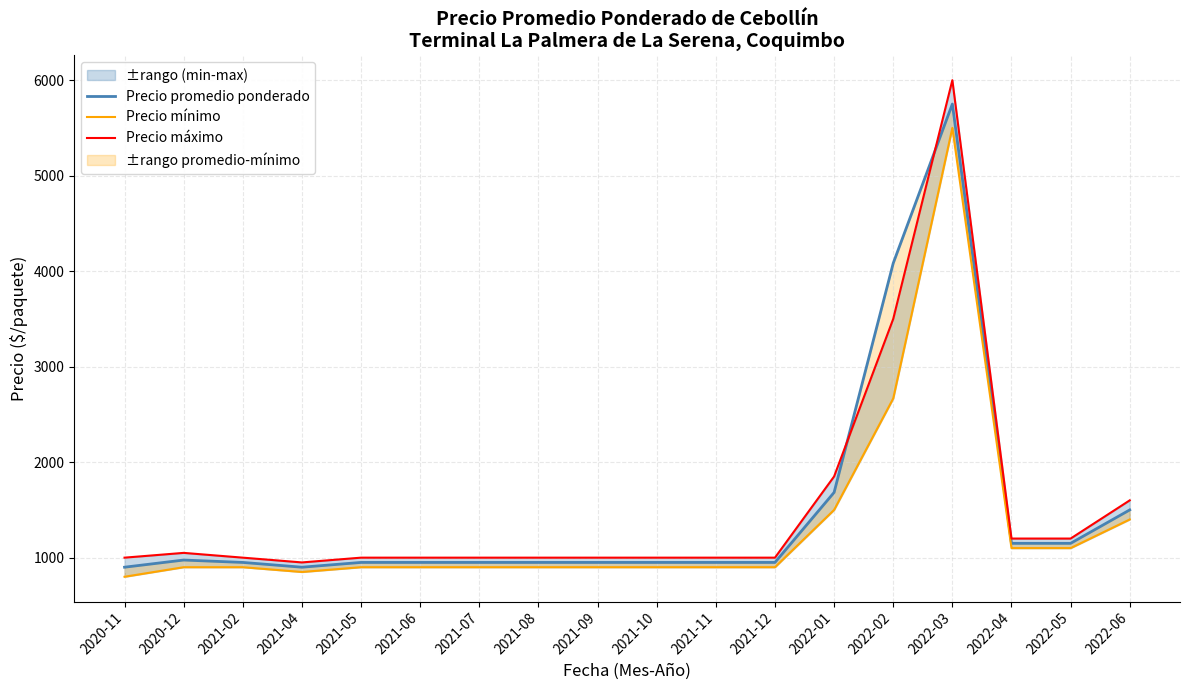

True or false: Precio mínimo and Precio máximo cross at least once.

False